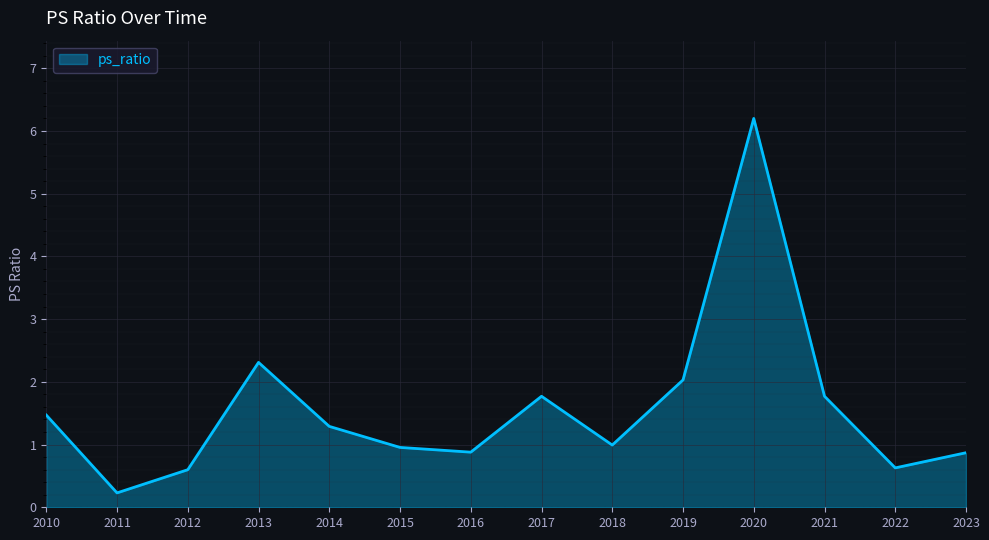

How many lines are shown in the chart?

1